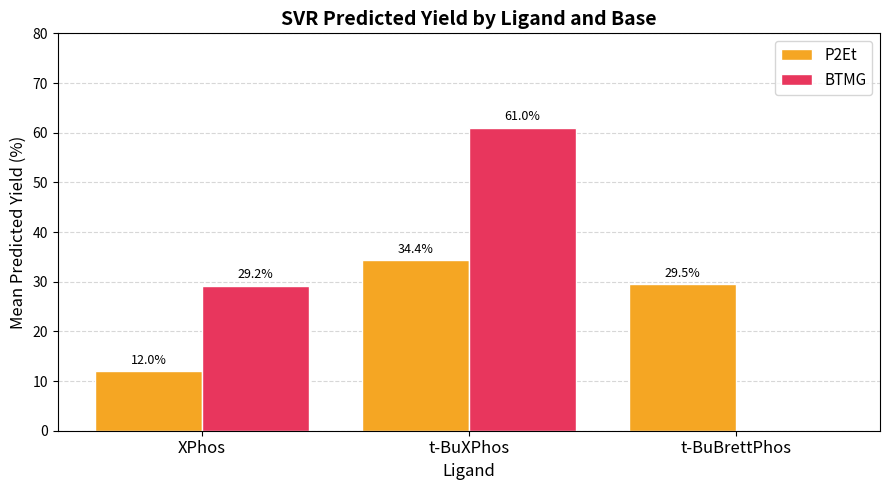

Where does the P2Et series first go above 29?

t-BuXPhos